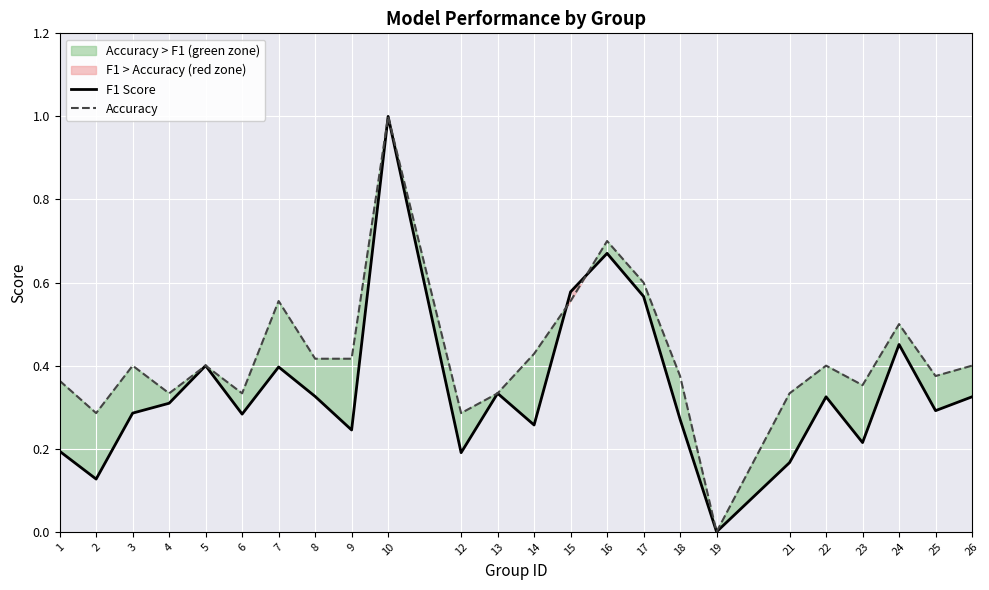

What is the sum of the Accuracy values at 13 and 6?

0.7